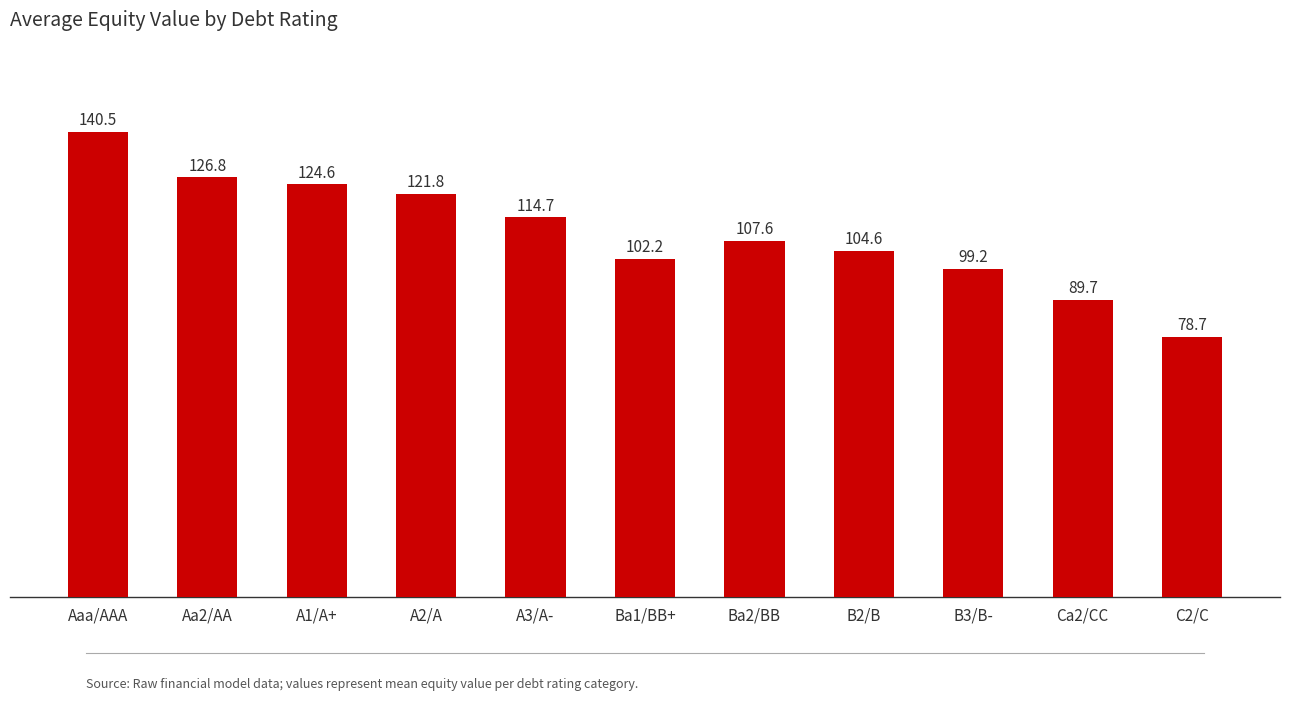

What is the minimum value shown in the chart?

78.7